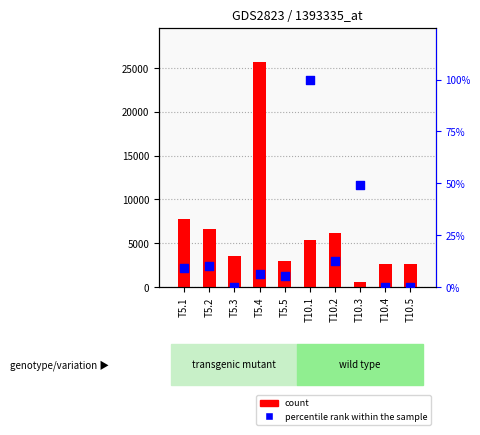

What is the total value across all series at T5.3?

3563.0